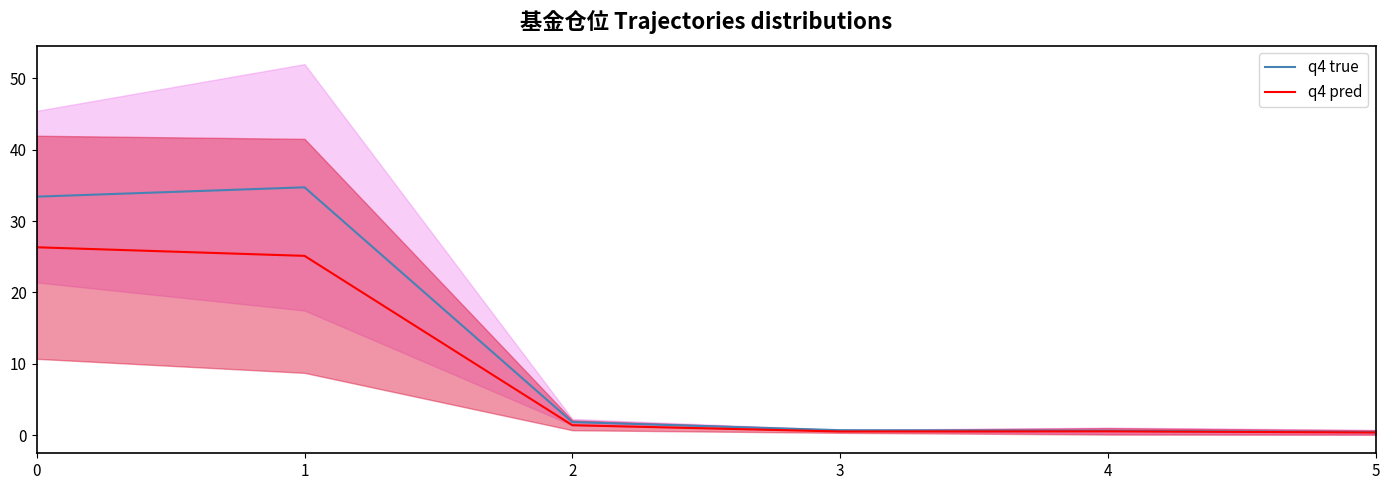

At which category is the sum across all series the highest?

1